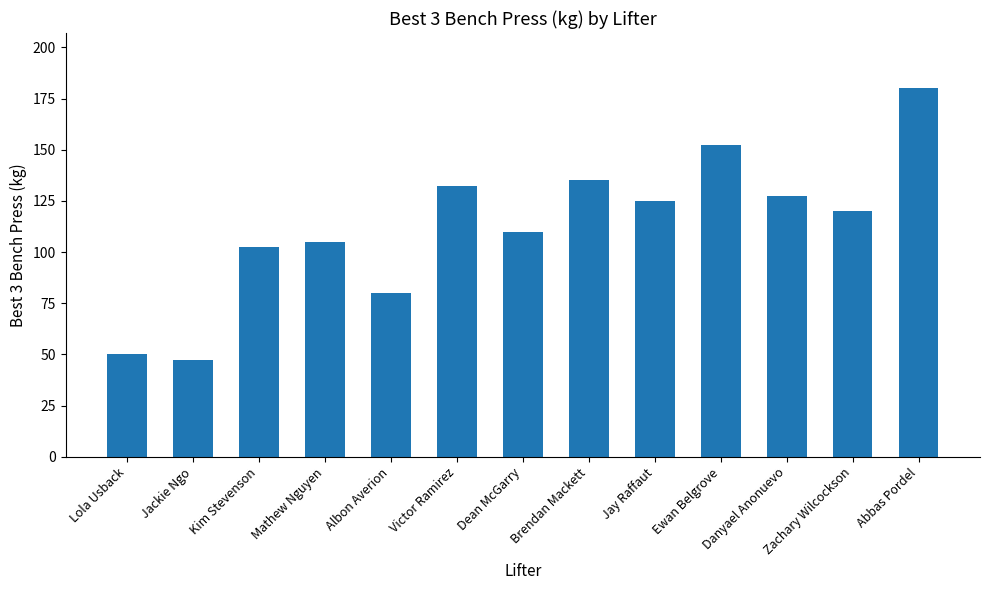

List the labels in order of value, smallest first.

Jackie Ngo, Lola Usback, Albon Averion, Kim Stevenson, Mathew Nguyen, Dean McGarry, Zachary Wilcockson, Jay Raffaut, Danyael Anonuevo, Victor Ramirez, Brendan Mackett, Ewan Belgrove, Abbas Pordel